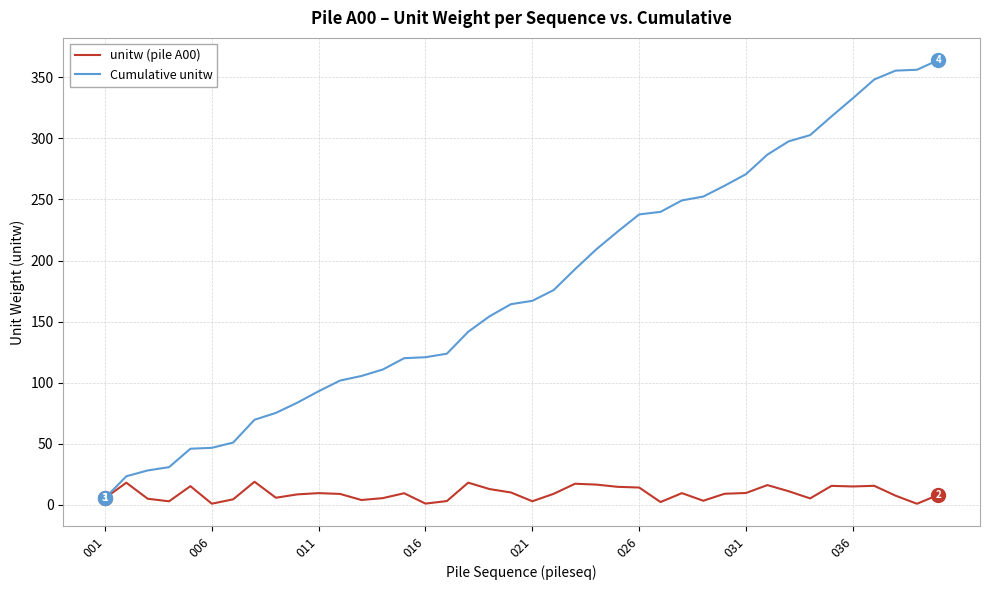

List the series in order of their overall mean, lowest first.

unitw (pile A00), Cumulative unitw